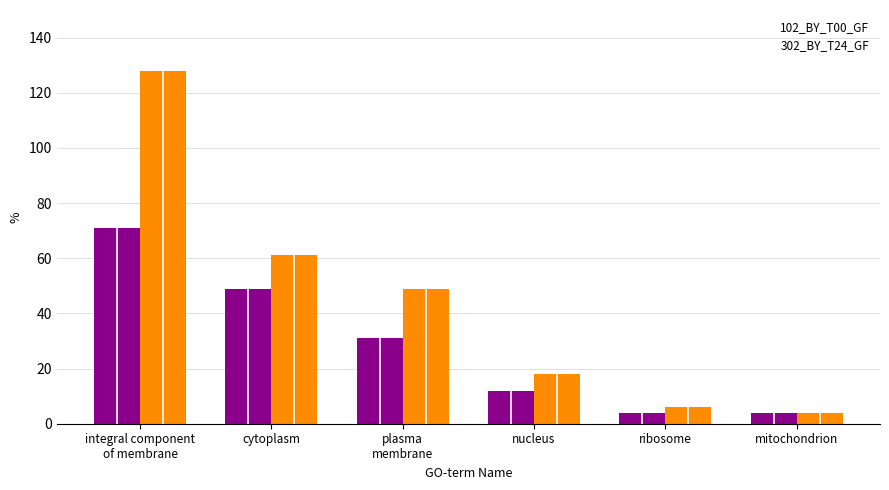

What value does the 102_BY_T00_GF series have at plasma
membrane?

31